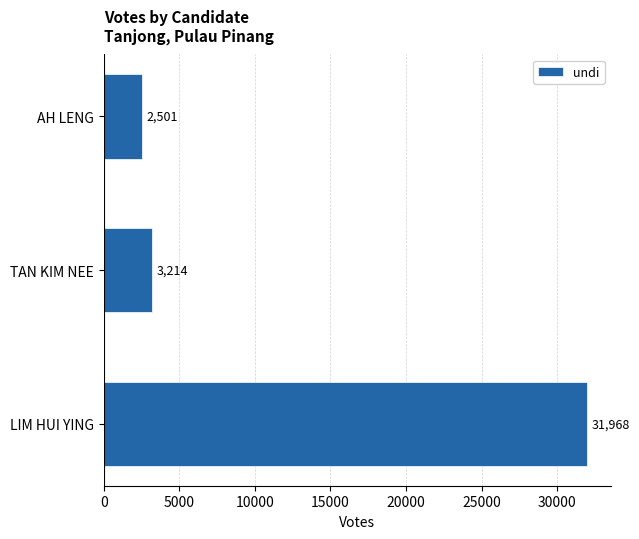

At which label is the value closest to 17234?

TAN KIM NEE